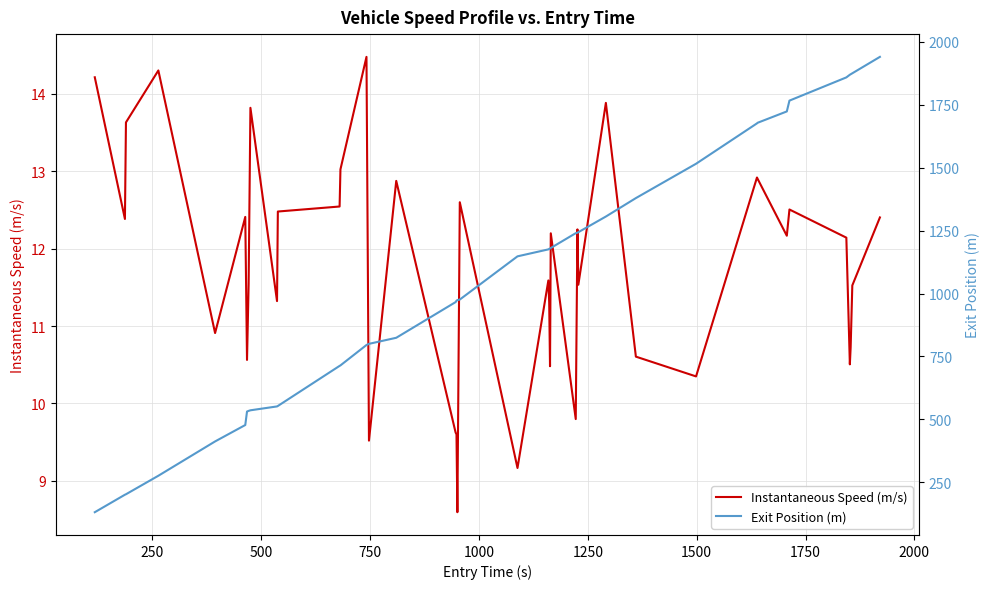

What is the difference between the maximum and minimum values in the Instantaneous Speed (m/s) series?

5.9